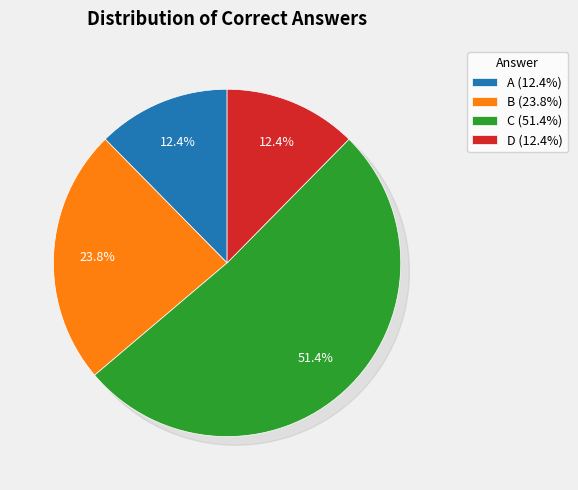

To the nearest percent, what is the average slice percentage?

25%